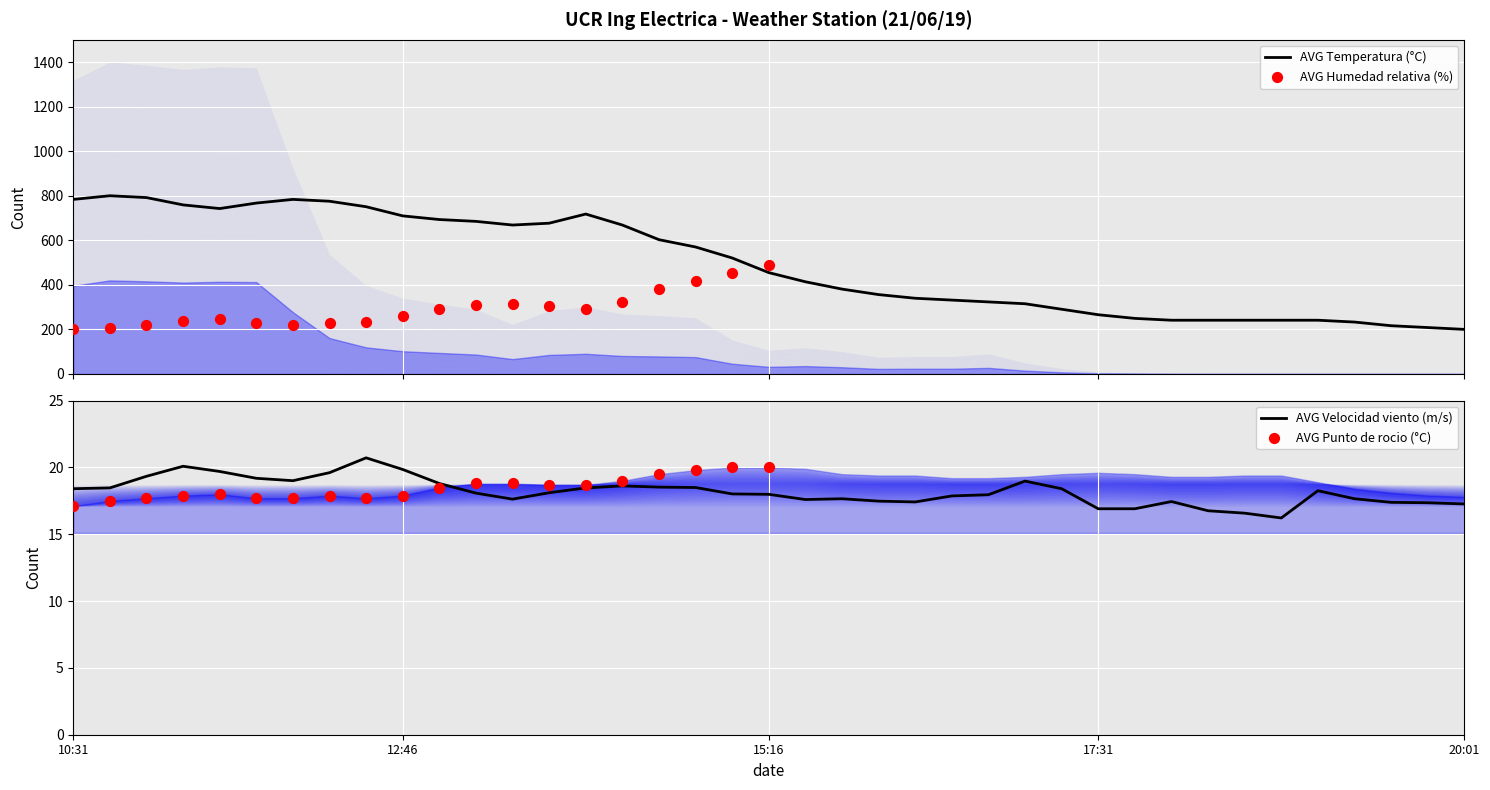

At which category is the sum across all series the highest?

10:46